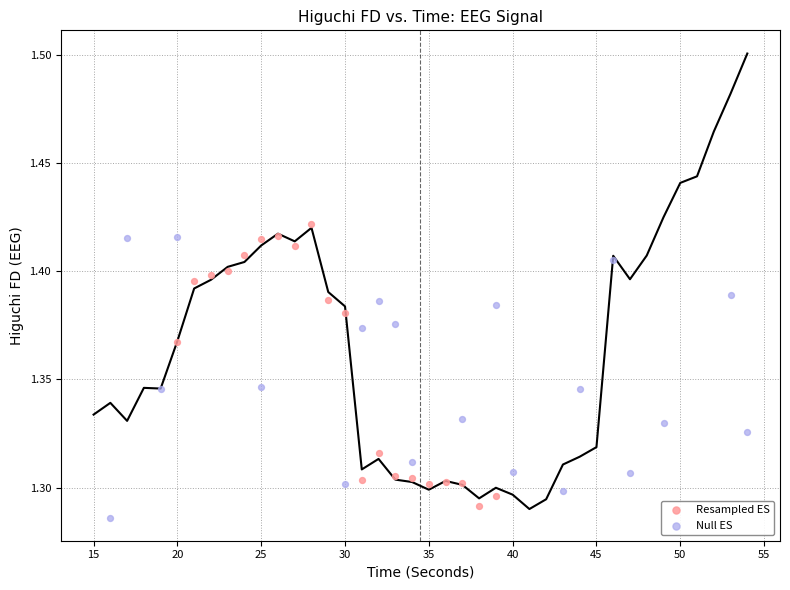

What are all the series names shown in the legend?

Resampled ES, Null ES